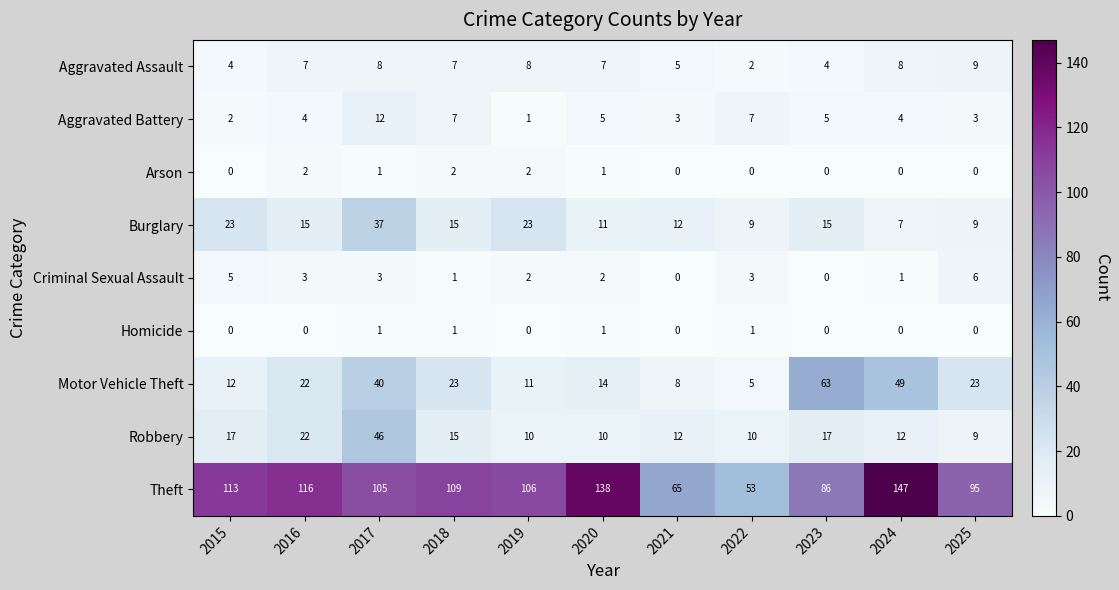

Which series has the widest spread of values?

Theft